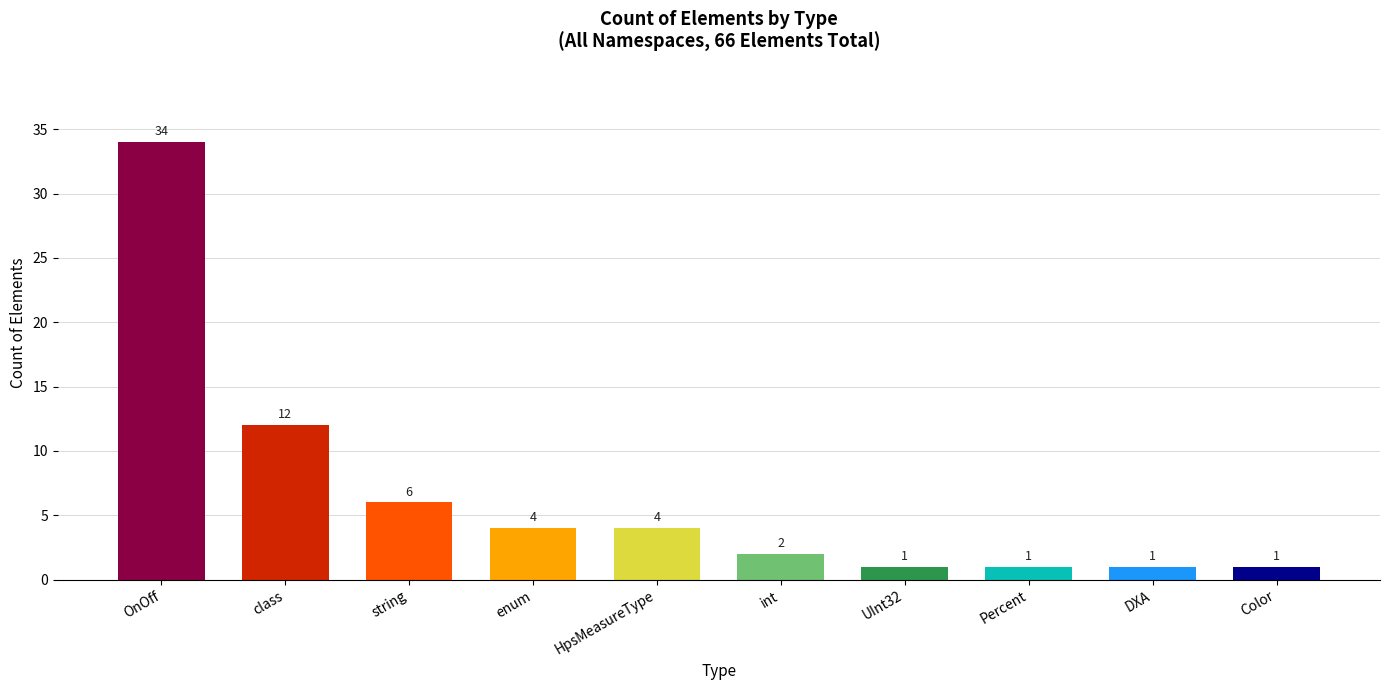

Approximately how many times larger is the value at UInt32 compared to Color?

1.0